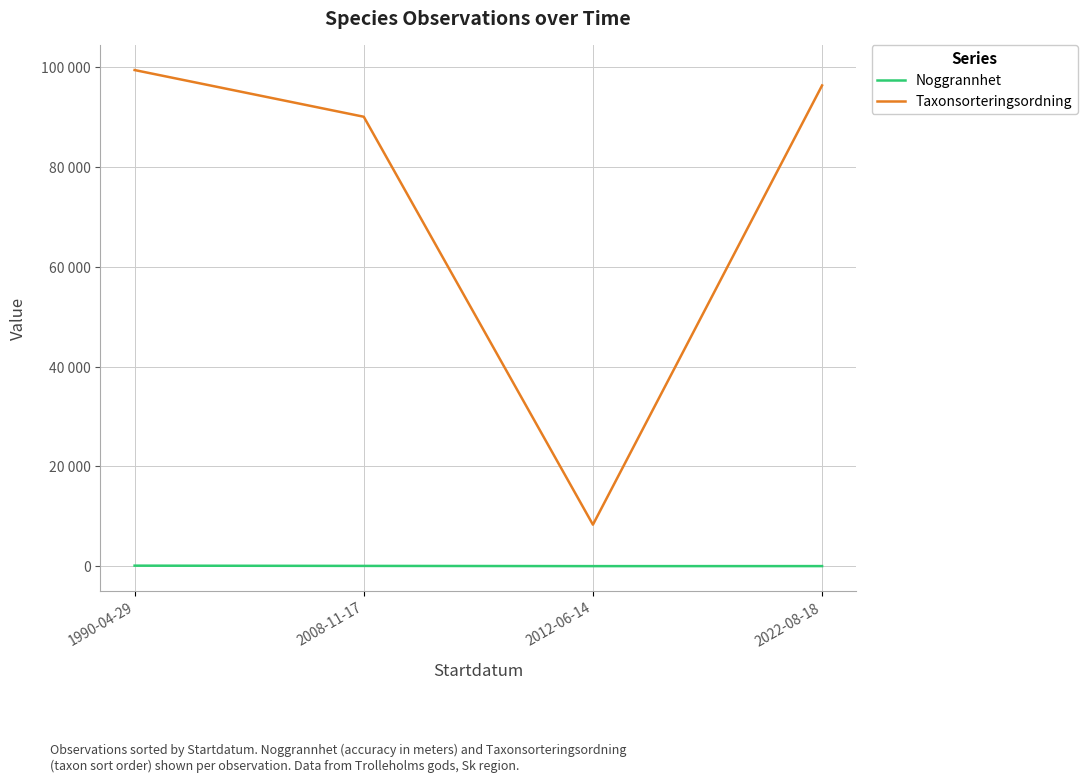

Does the chart display data point markers on the line(s)?

No